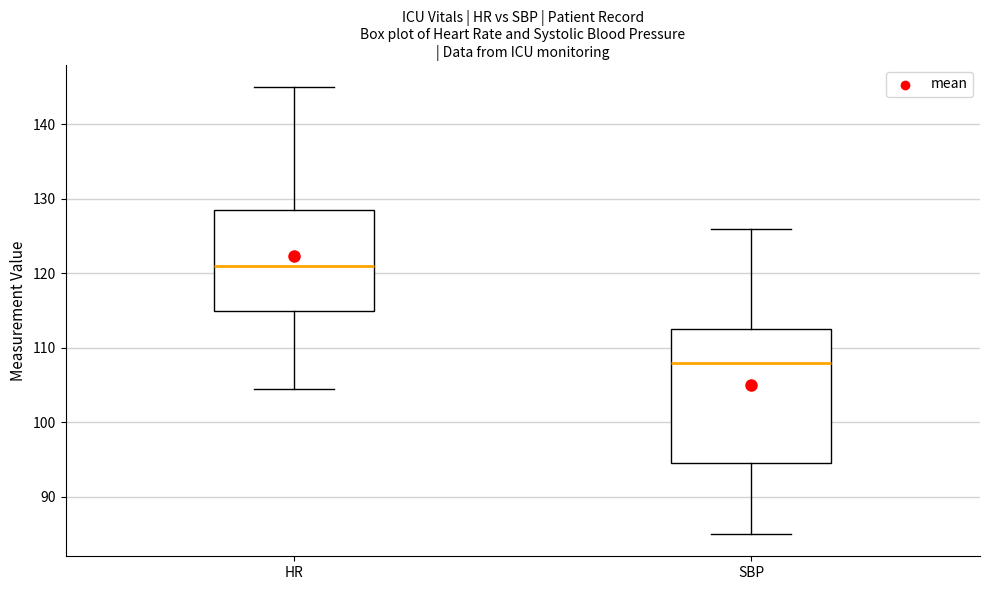

Reading left to right, read every box against the y-axis: the position of its median line, the range the box covers, and the ends of its whiskers. The values are not printed on the chart, so give them approximately, as read against the axis.

HR: median 121, box 115 to 129, whiskers 105 to 145
SBP: median 108, box 95 to 113, whiskers 85 to 126